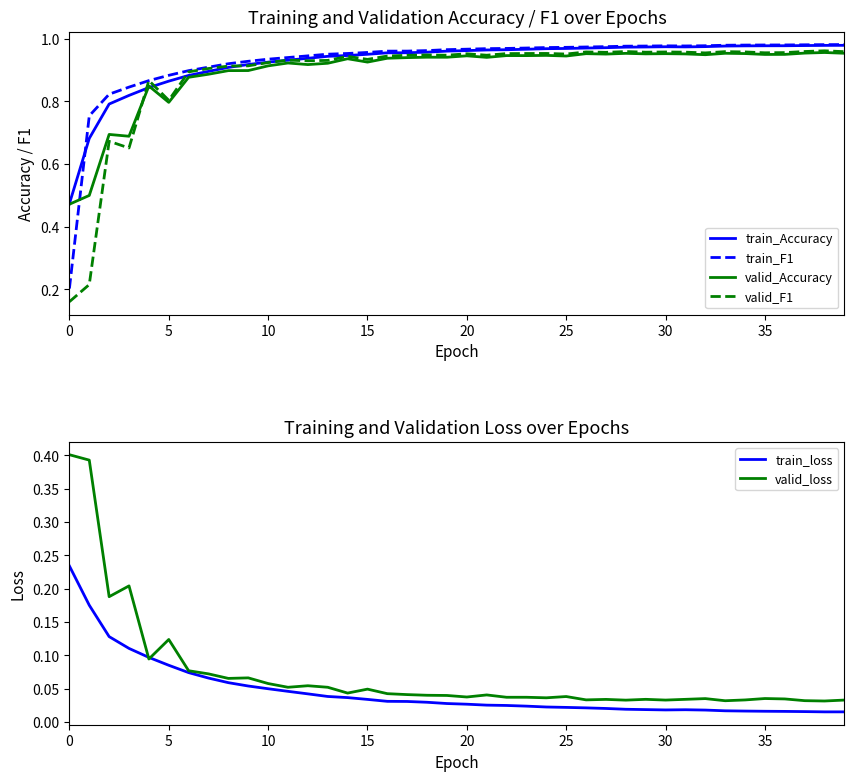

What is the sum of all valid_Accuracy values?

35.9